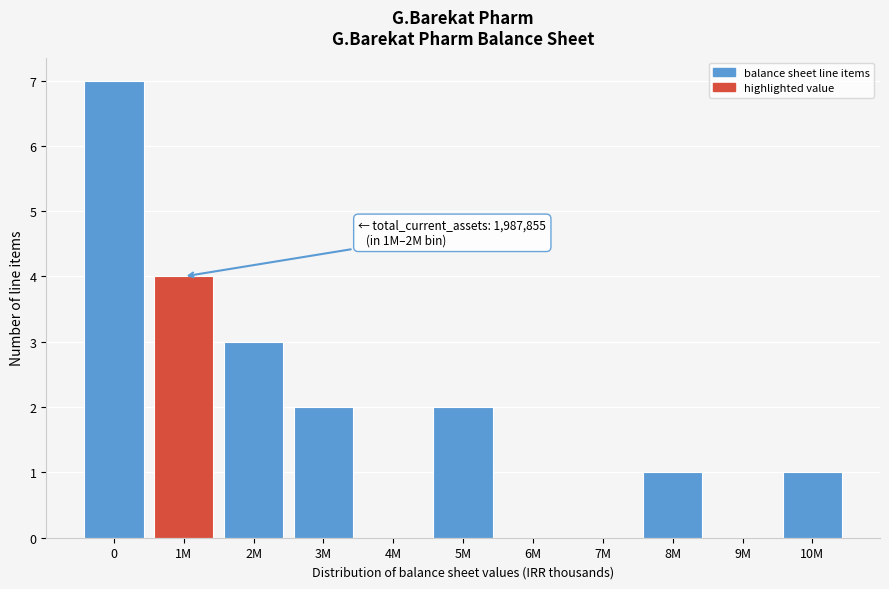

Reading right to left, list all the values displayed in this chart.

10M=1	9M=0	8M=1	7M=0	6M=0	5M=2	4M=0	3M=2	2M=3	1M=4	0=7